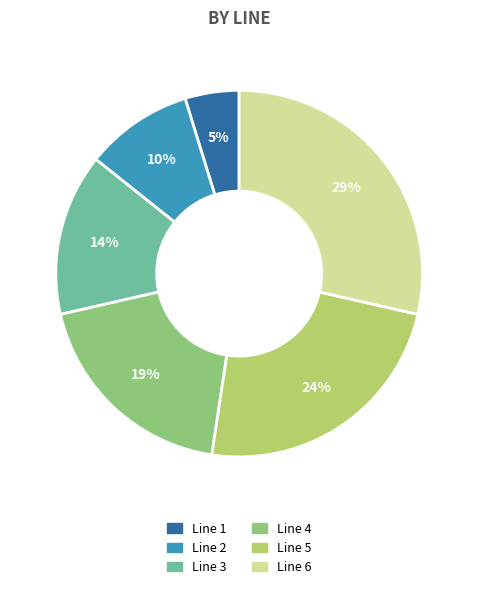

Count the number of slices in the pie.

6